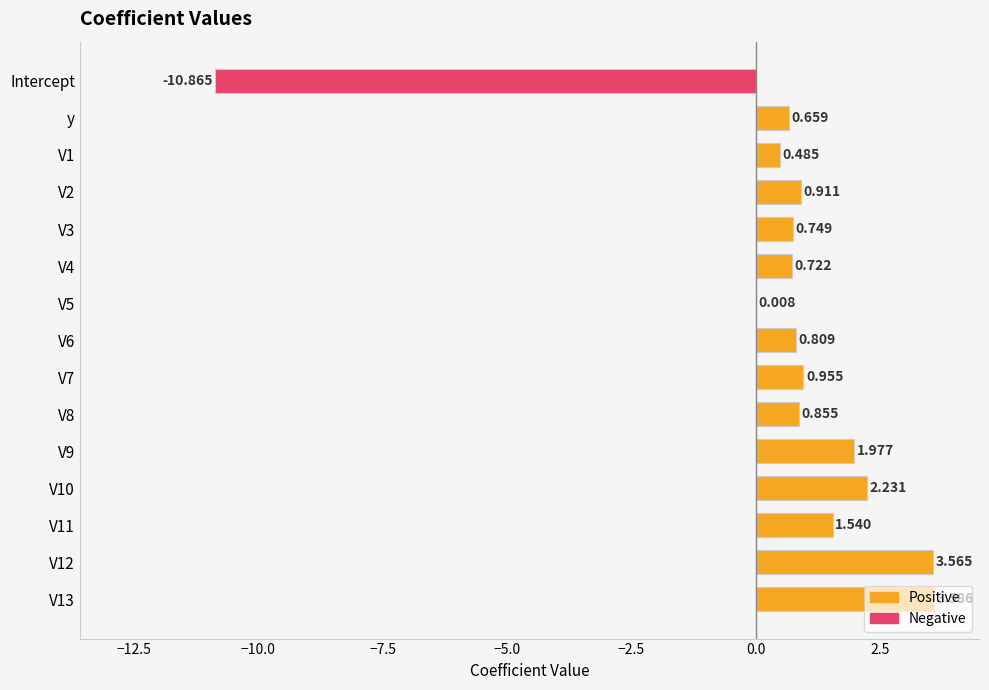

Does the chart contain stacked bars?

No